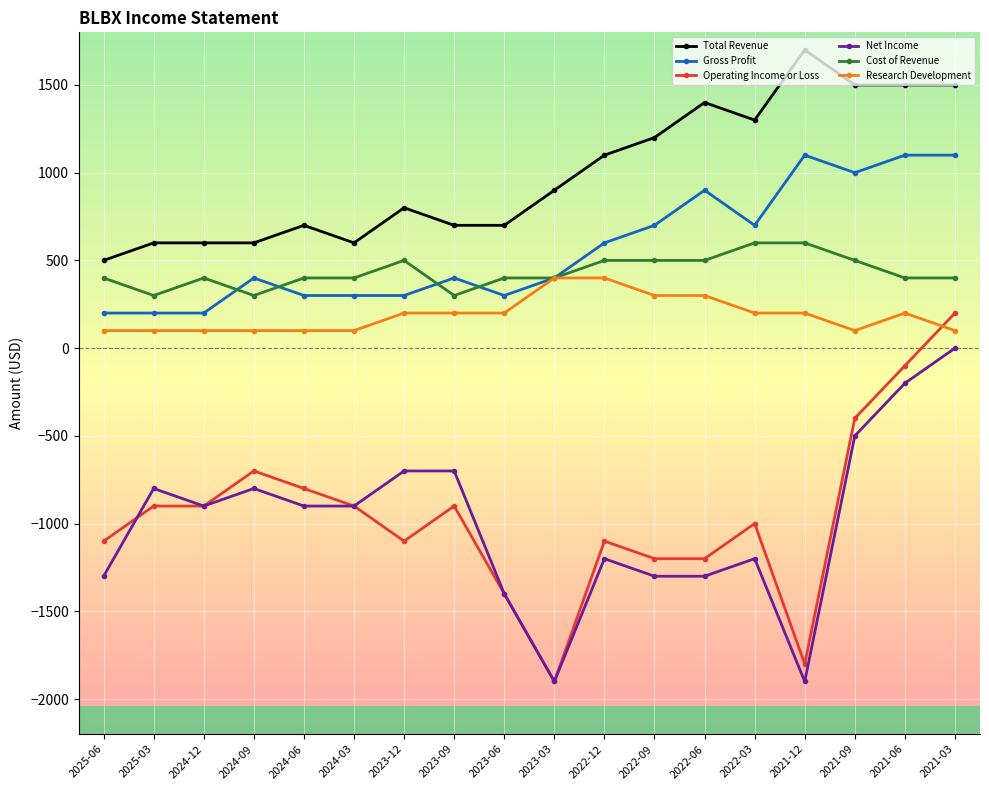

Reading left to right, what are all the values shown in this chart?

Total Revenue: 500	600	600	600	700	600	800	700	700	900	1100	1200	1400	1300	1700	1500	1500	1500
Gross Profit: 200	200	200	400	300	300	300	400	300	400	600	700	900	700	1100	1000	1100	1100
Operating Income or Loss: -1100	-900	-900	-700	-800	-900	-1100	-900	-1400	-1900	-1100	-1200	-1200	-1000	-1800	-400	-100	200
Net Income: -1300	-800	-900	-800	-900	-900	-700	-700	-1400	-1900	-1200	-1300	-1300	-1200	-1900	-500	-200	0
Cost of Revenue: 400	300	400	300	400	400	500	300	400	400	500	500	500	600	600	500	400	400
Research Development: 100	100	100	100	100	100	200	200	200	400	400	300	300	200	200	100	200	100